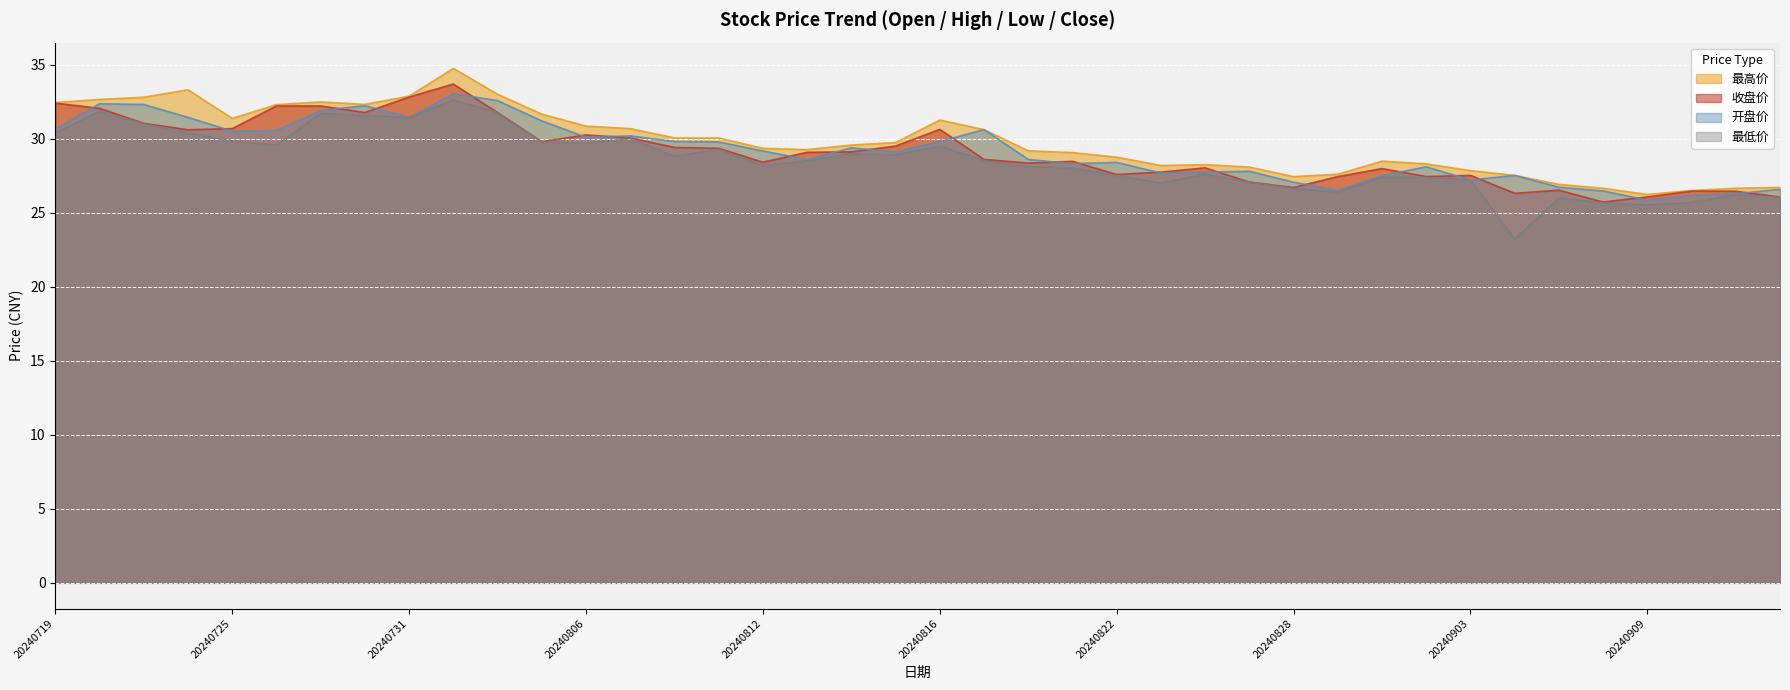

In 开盘价, how many points are higher than both neighbors (excluding endpoints)?

10